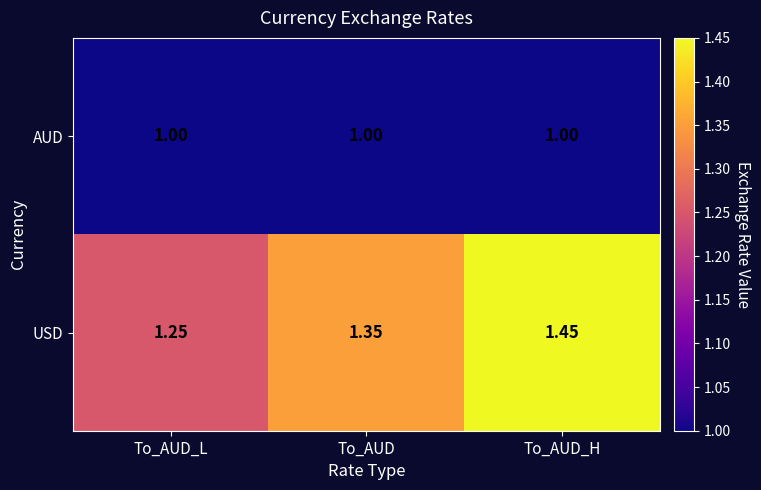

List the labels in order of USD value, largest first.

To_AUD_H, To_AUD, To_AUD_L